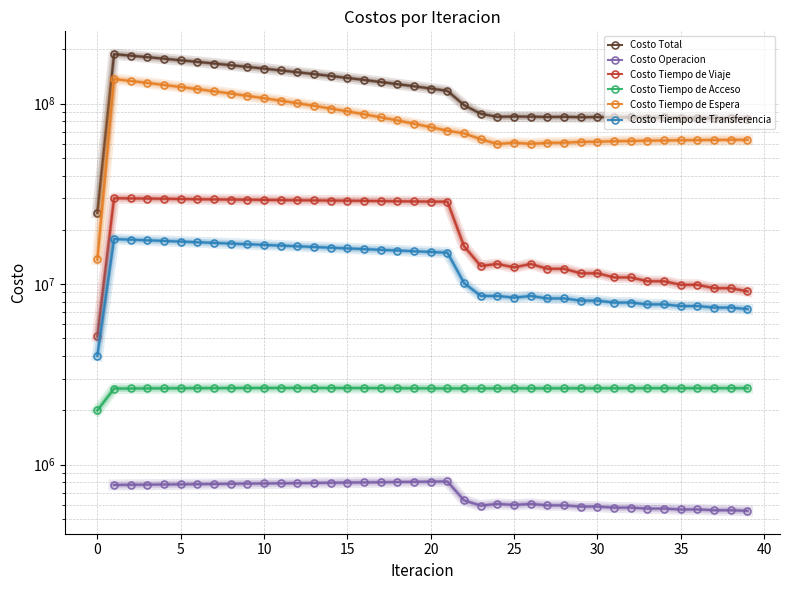

In Costo Tiempo de Transferencia, how many points are lower than both neighbors (excluding endpoints)?

7